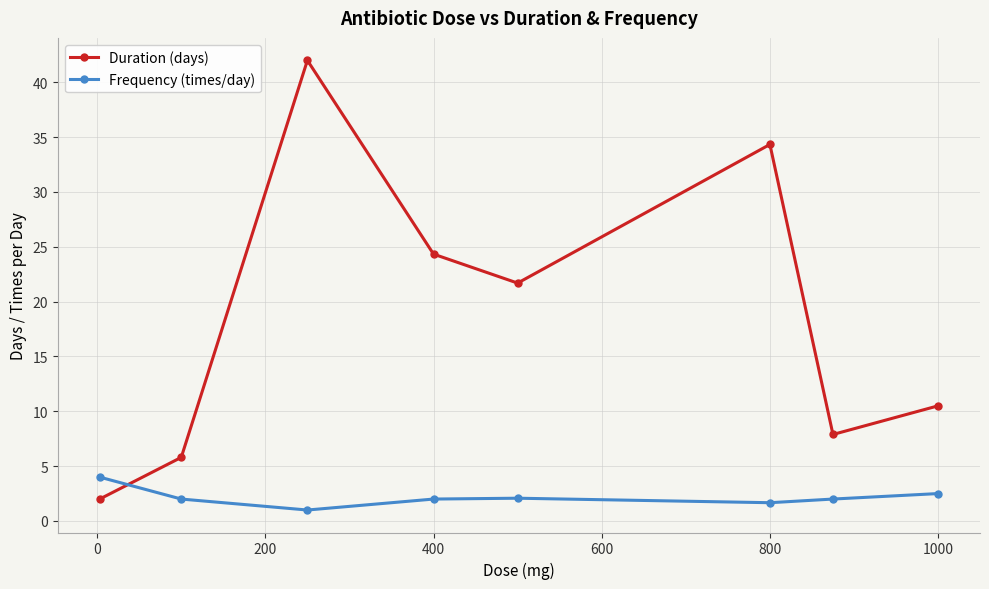

What is the highest value of the Frequency (times/day) series?

4.0